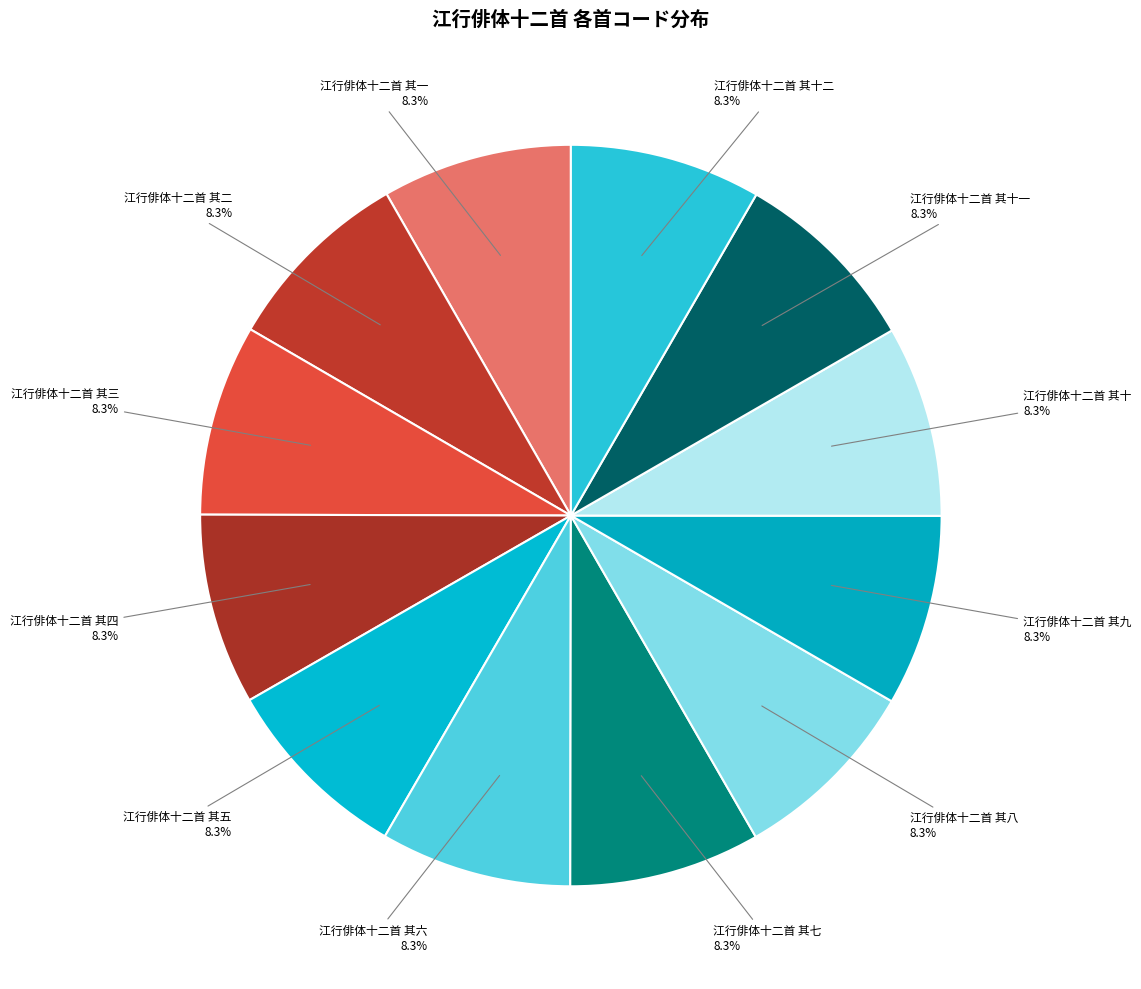

Which slice is the largest?

江行俳体十二首 其十二